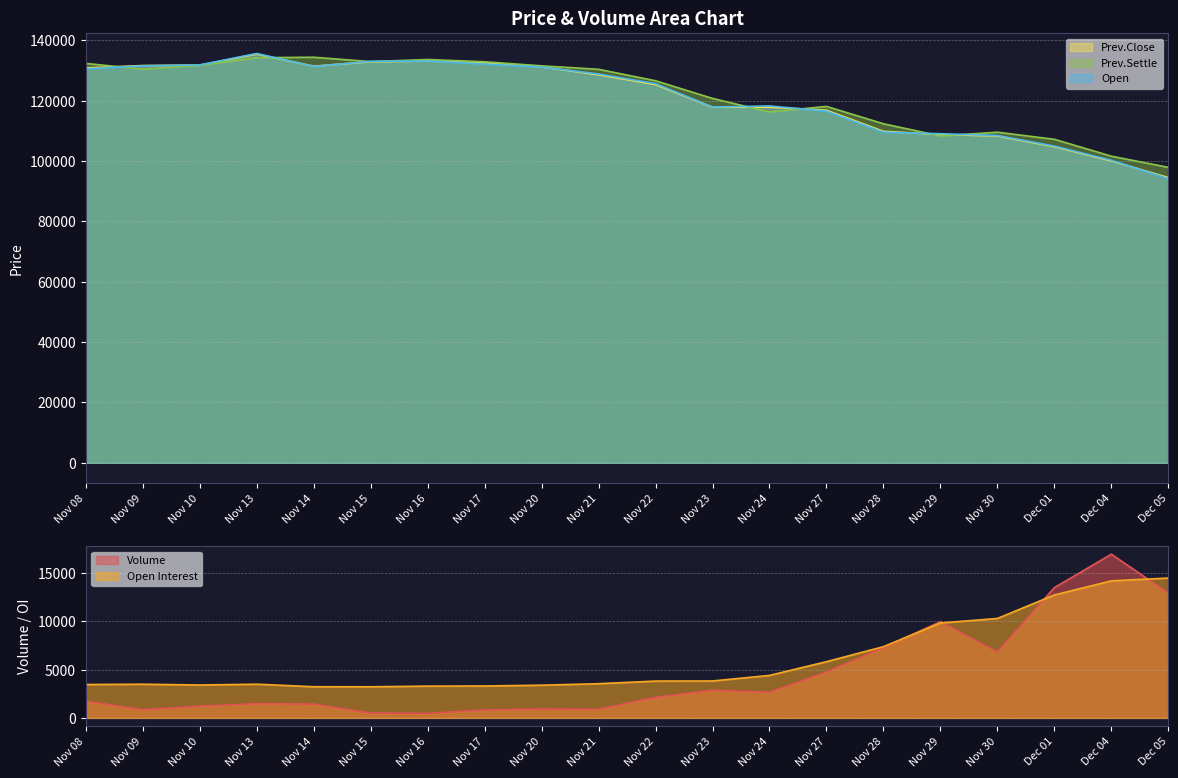

What are all the series names shown in the legend?

Volume, Open Interest, Prev.Close, Prev.Settle, Open